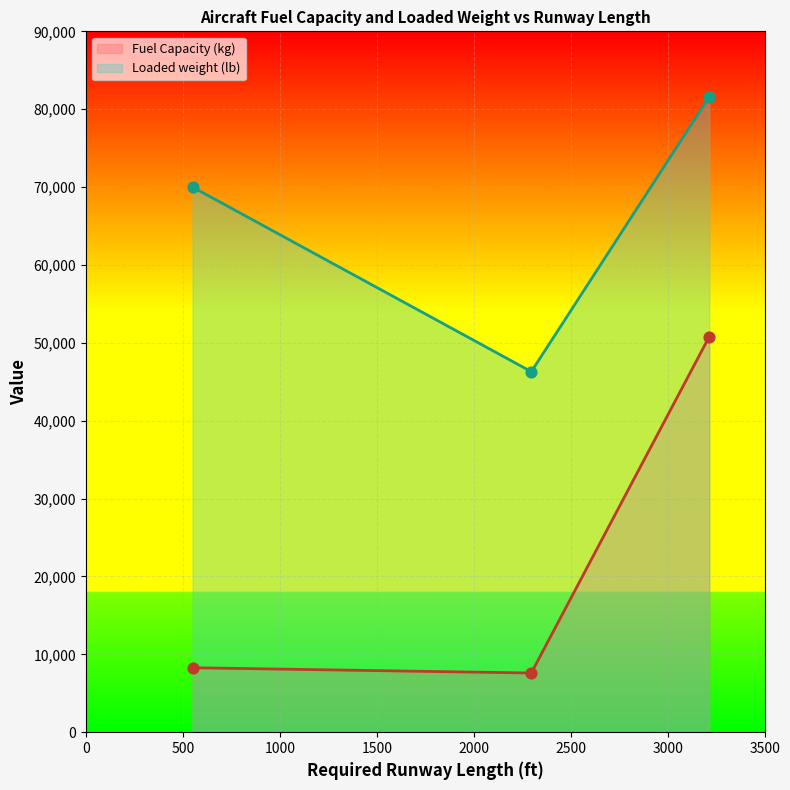

What is the change in value from Eurofighter Typhoon to Airbus A400M Atlas?

+42522